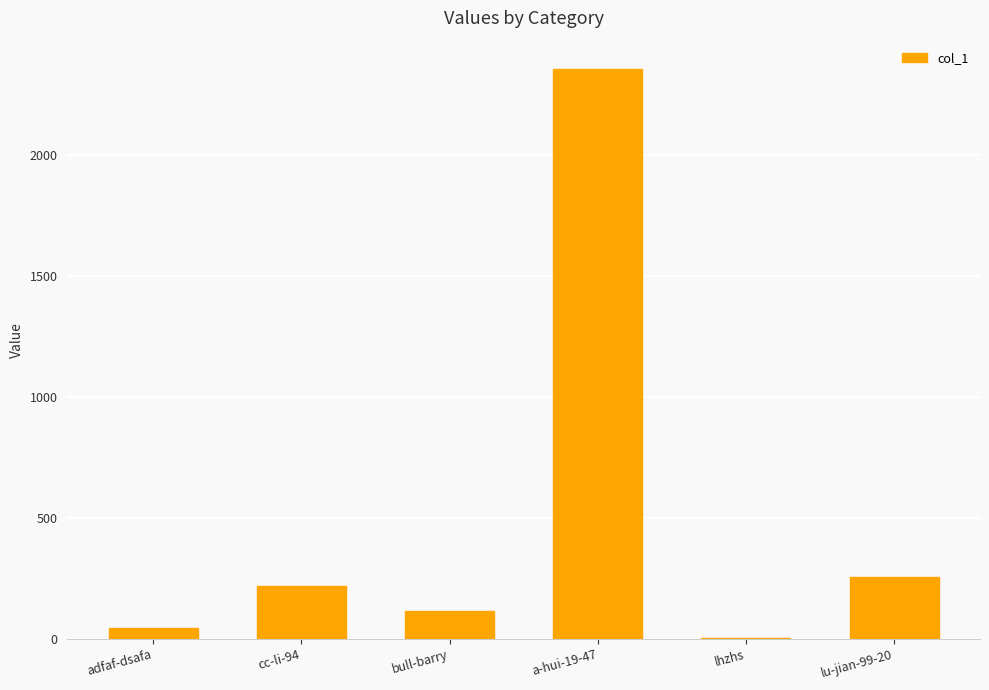

Which label corresponds to the largest value in the chart?

a-hui-19-47